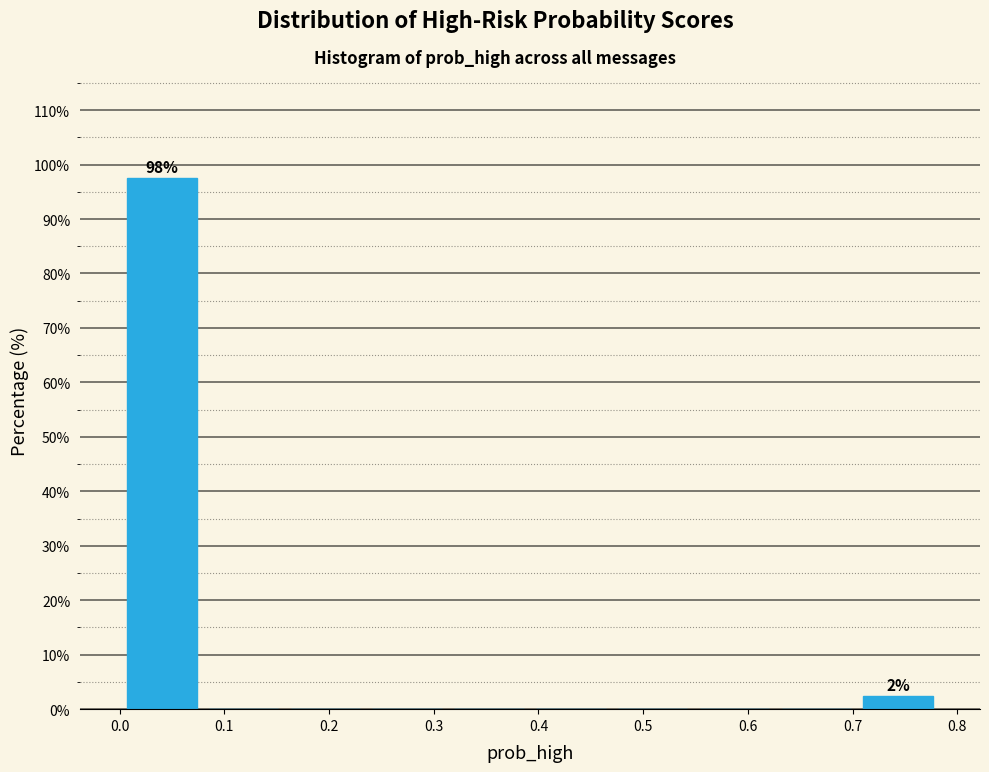

Which range on the x-axis has the tallest bar?

0.00 to 0.08